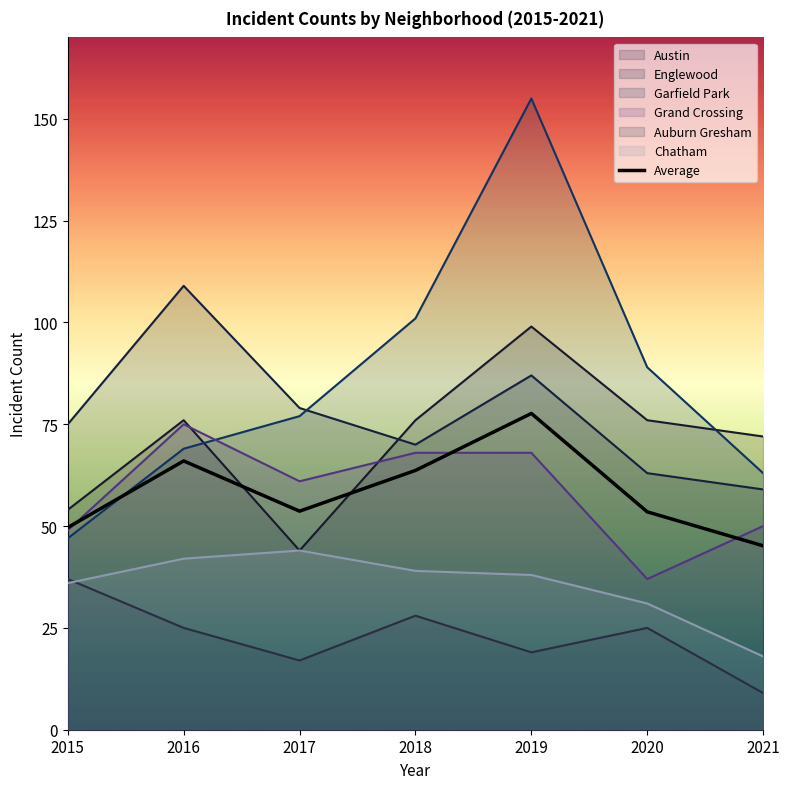

At which label does the data first exceed 53?

2016